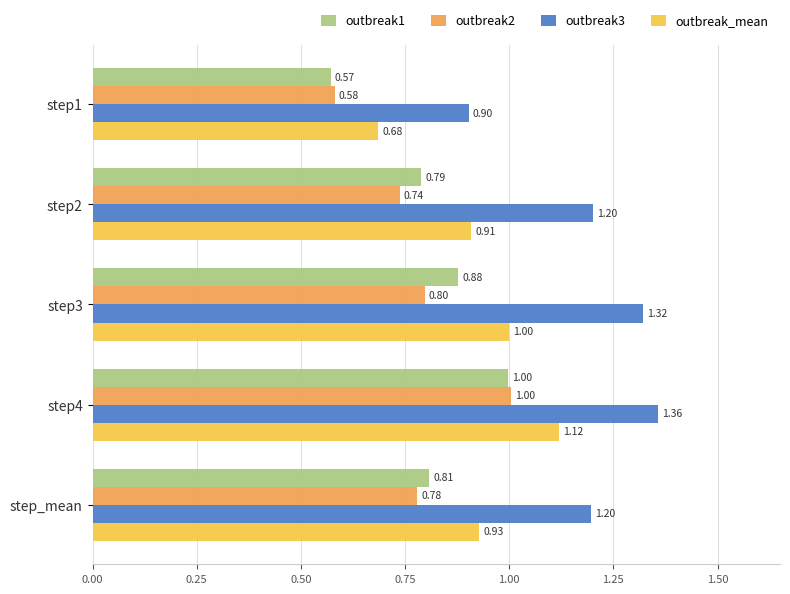

At step1, list the series in order from smallest to largest.

outbreak1, outbreak2, outbreak_mean, outbreak3